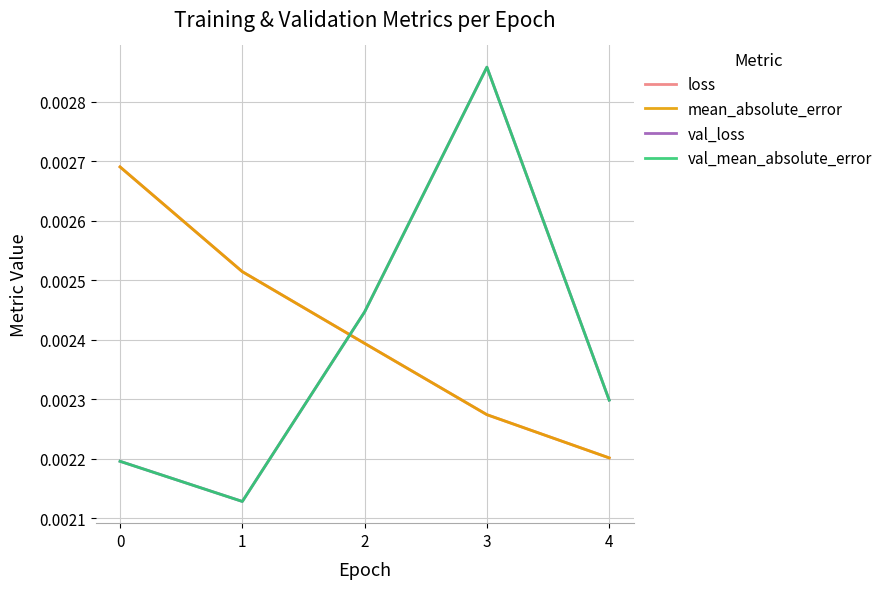

Does the chart display data point markers on the line(s)?

No